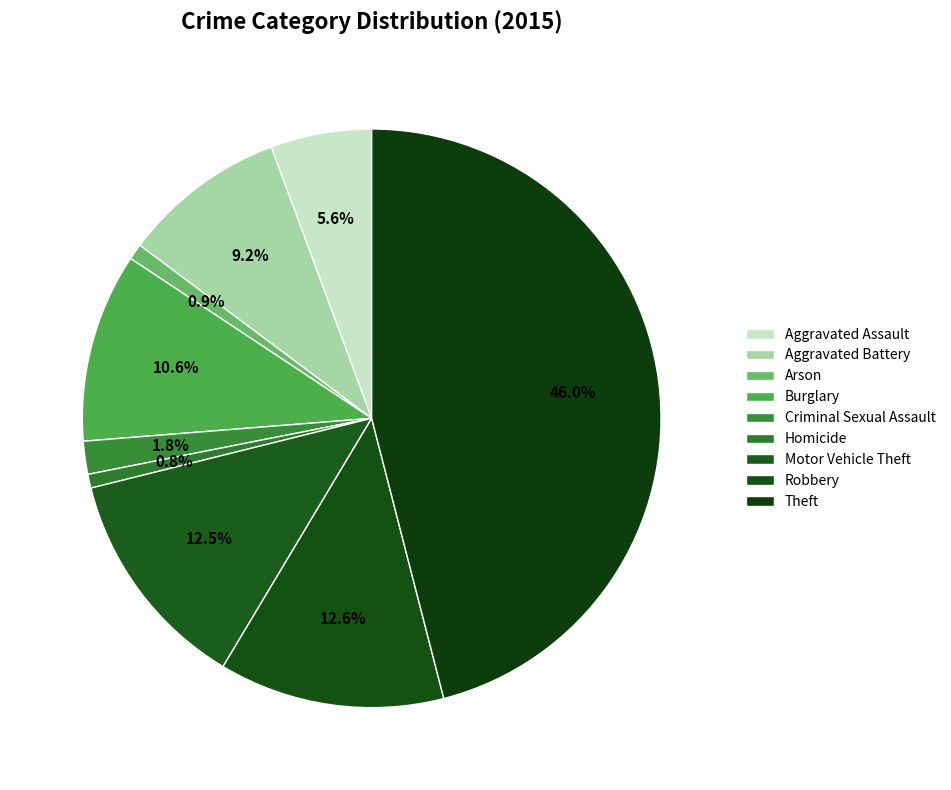

True or false: Arson accounts for 11% of the total.

False